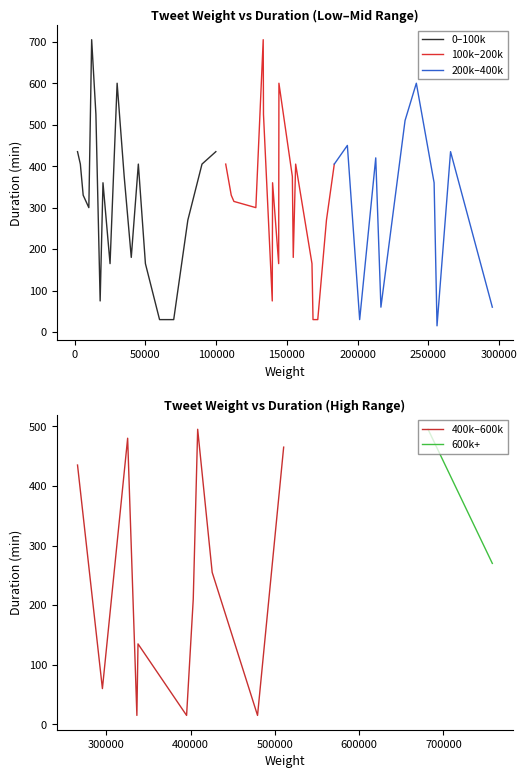

What is the highest value of the 400k–600k series?

495